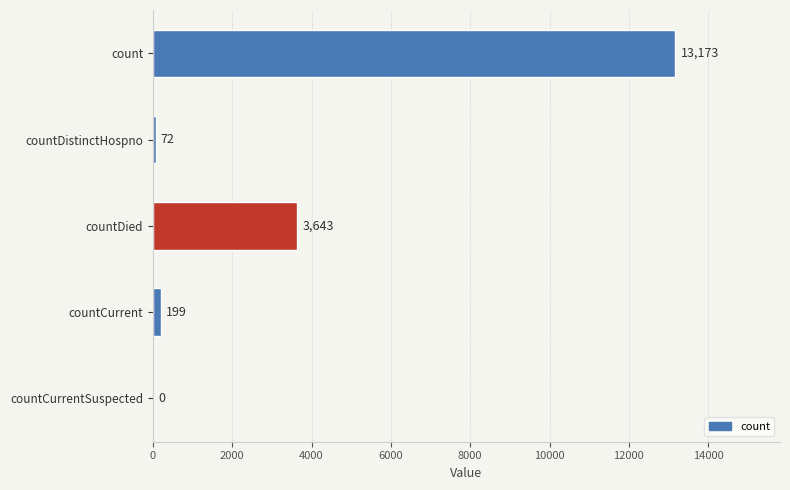

The value at countDistinctHospno is 72. True or false?

True